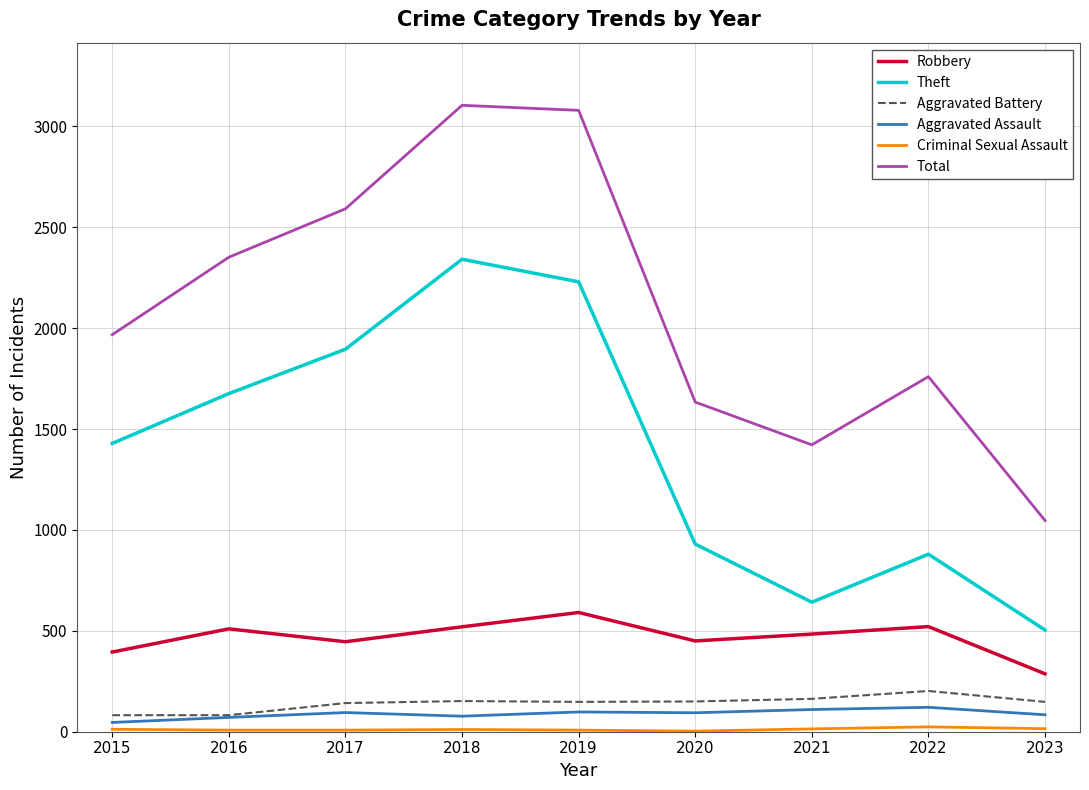

True or false: Aggravated Battery has a value of 148 at 2019.

True